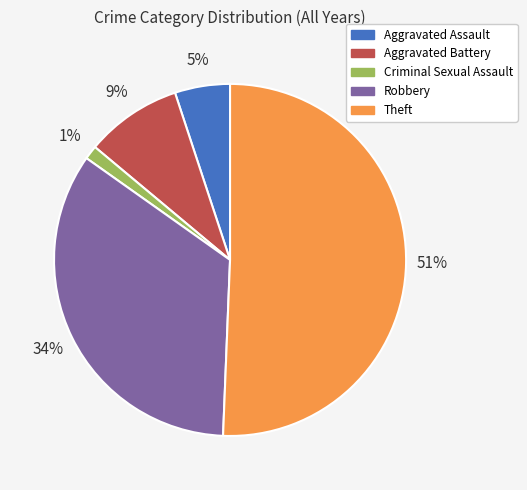

To the nearest percent, what portion does Theft represent?

51%